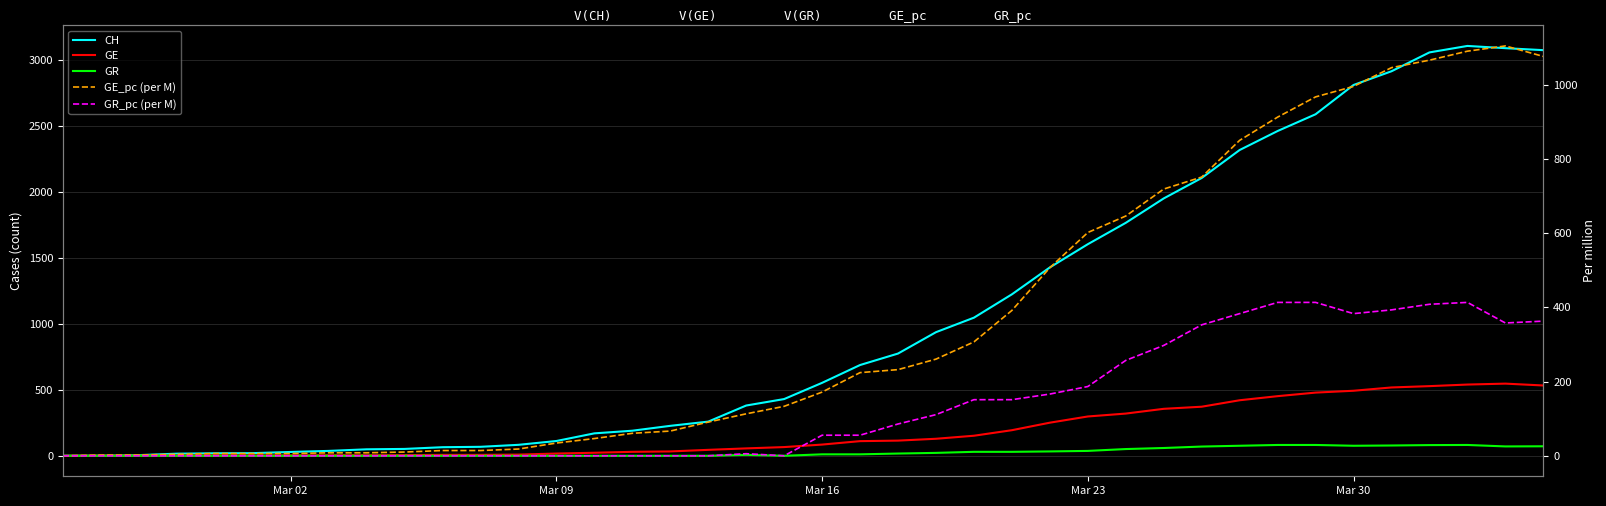

True or false: GE_pc (per M) and GR_pc (per M) intersect in this chart.

False